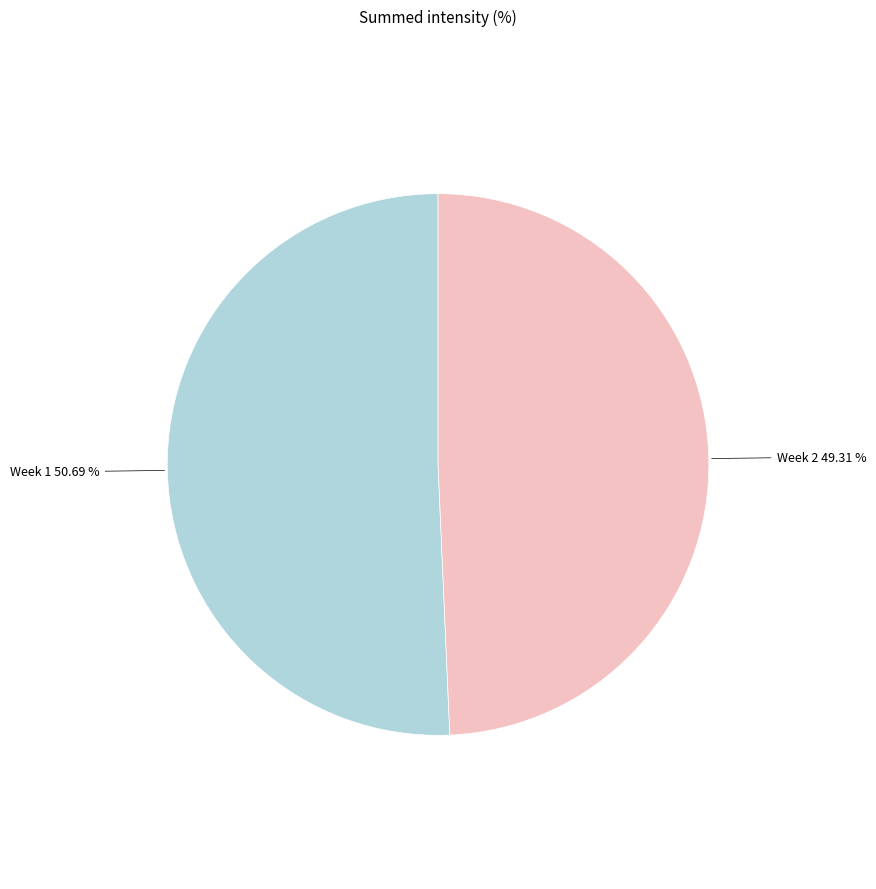

Count the number of slices in the pie.

2